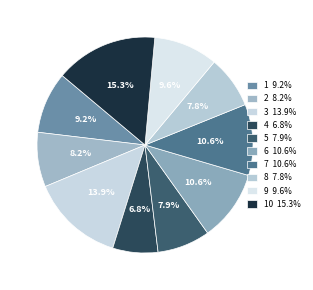

Which slice is the largest?

10 15.3%